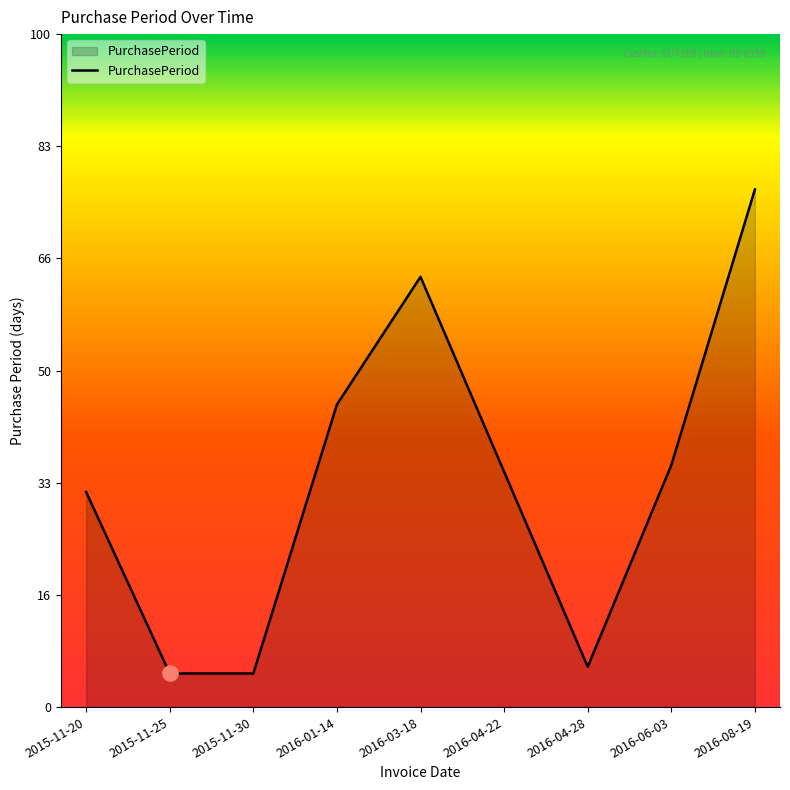

Approximately how many times larger is the value at 2015-11-25 compared to 2016-04-28?

0.8